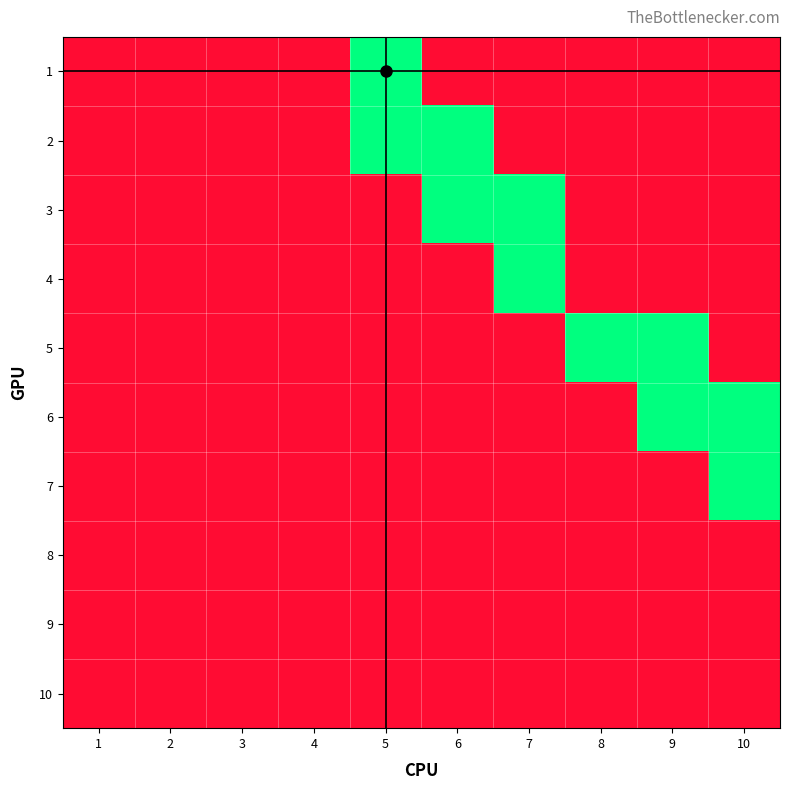

What is the difference between the highest and lowest values at 8?

1